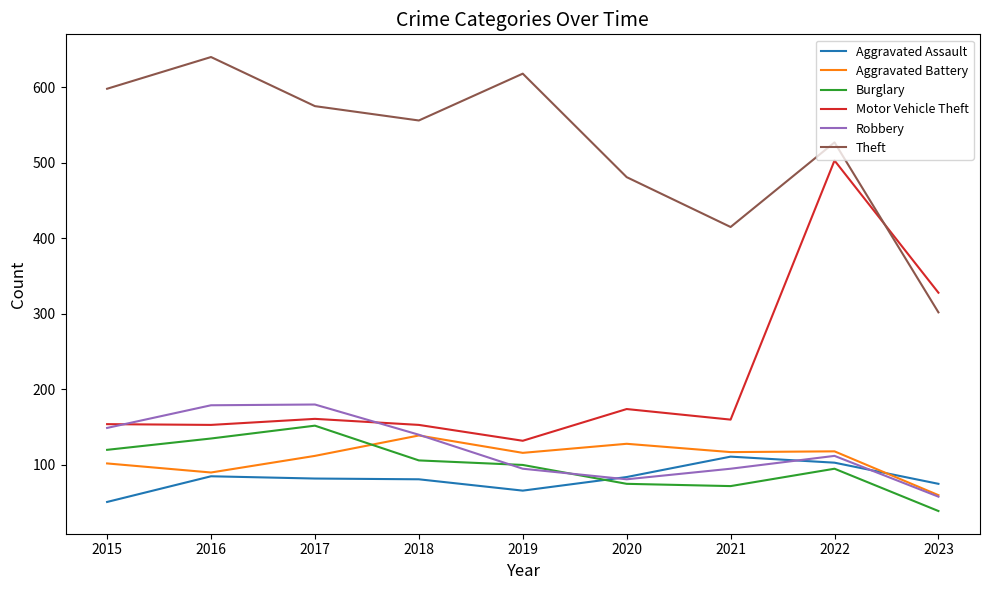

What is the minimum value shown in the chart?

39